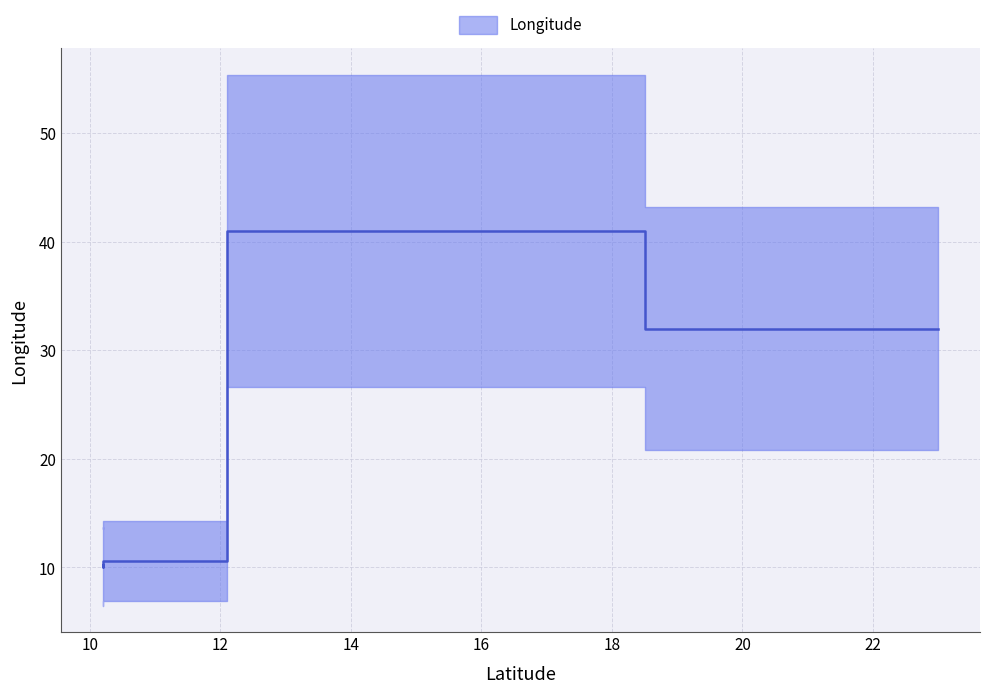

What is the ratio of the value at 10.2 to the value at 14.0?

0.2